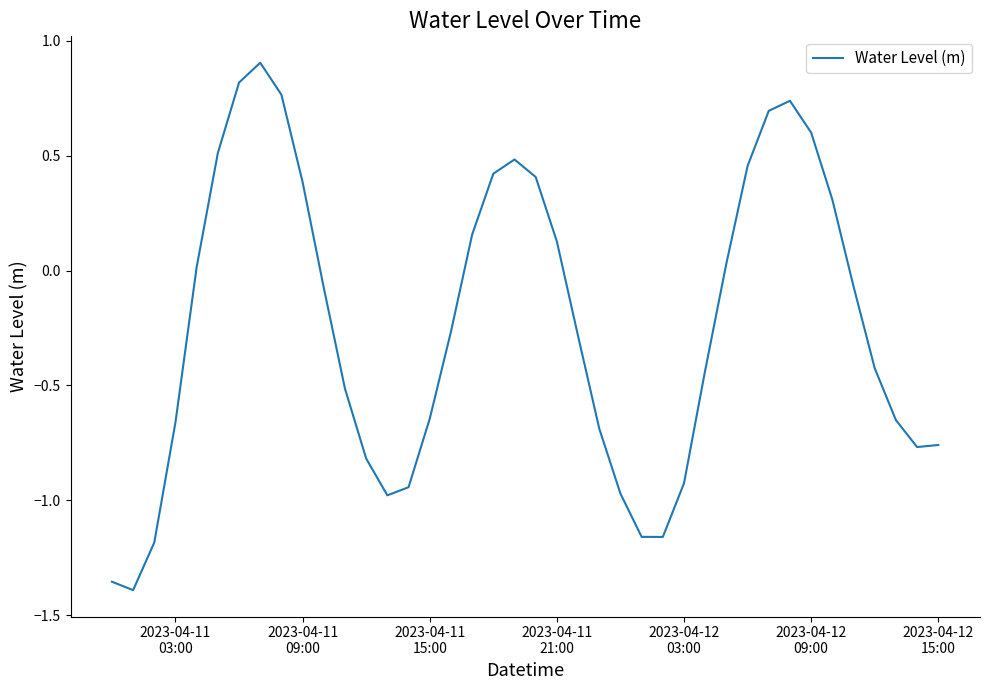

What is the maximum value shown in the chart?

0.9